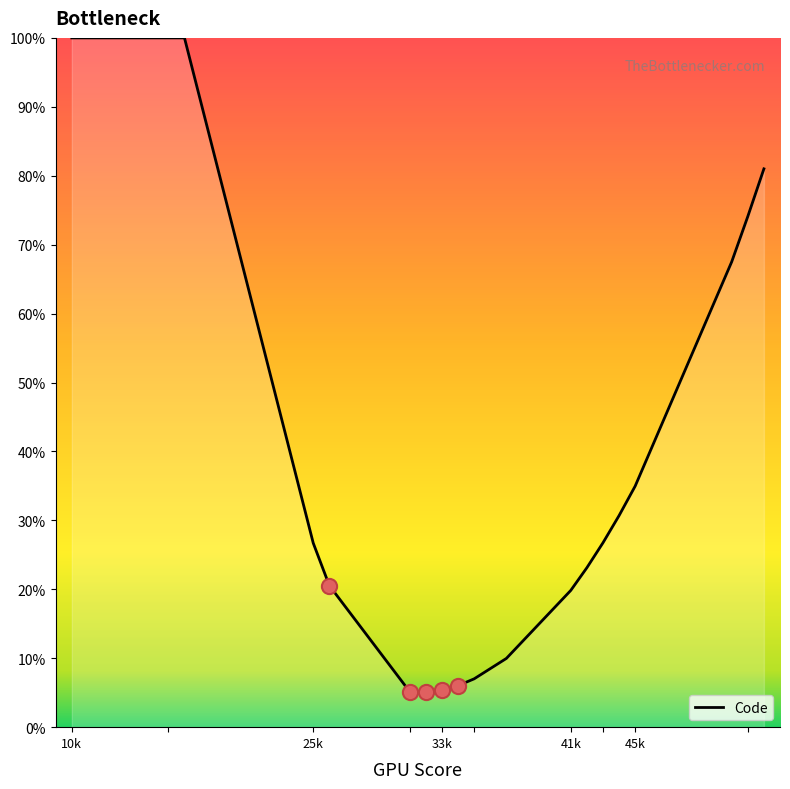

What is the maximum value shown in the chart?

100.0